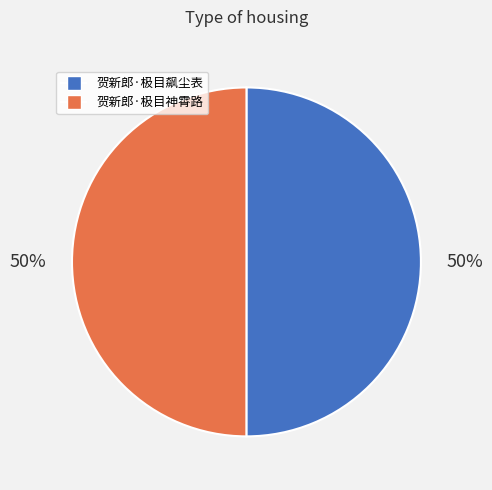

To the nearest percent, what is the combined percentage of 贺新郎·极目神霄路 and 贺新郎·极目飙尘表?

100%